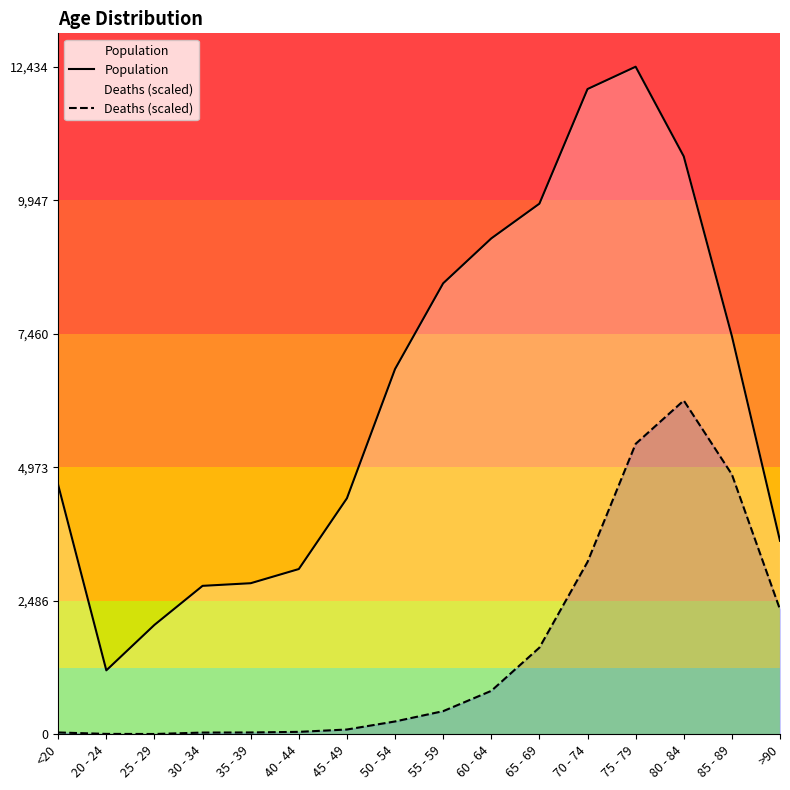

True or false: Population and Deaths (scaled) cross at least once.

False